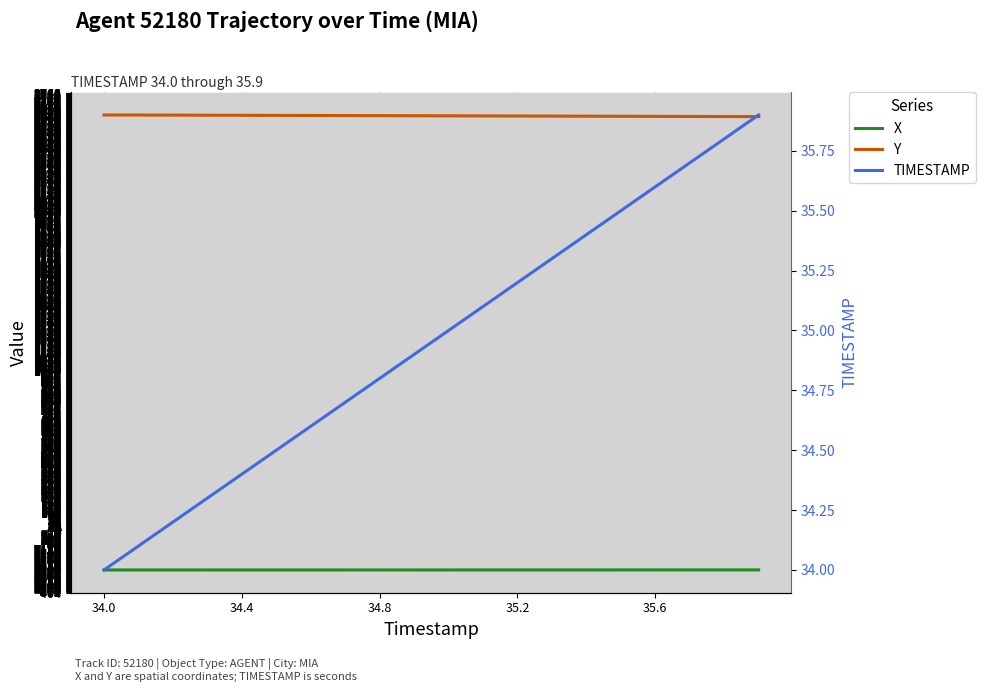

Is the value of X at 34.4 greater than the value of Y at 7?

No